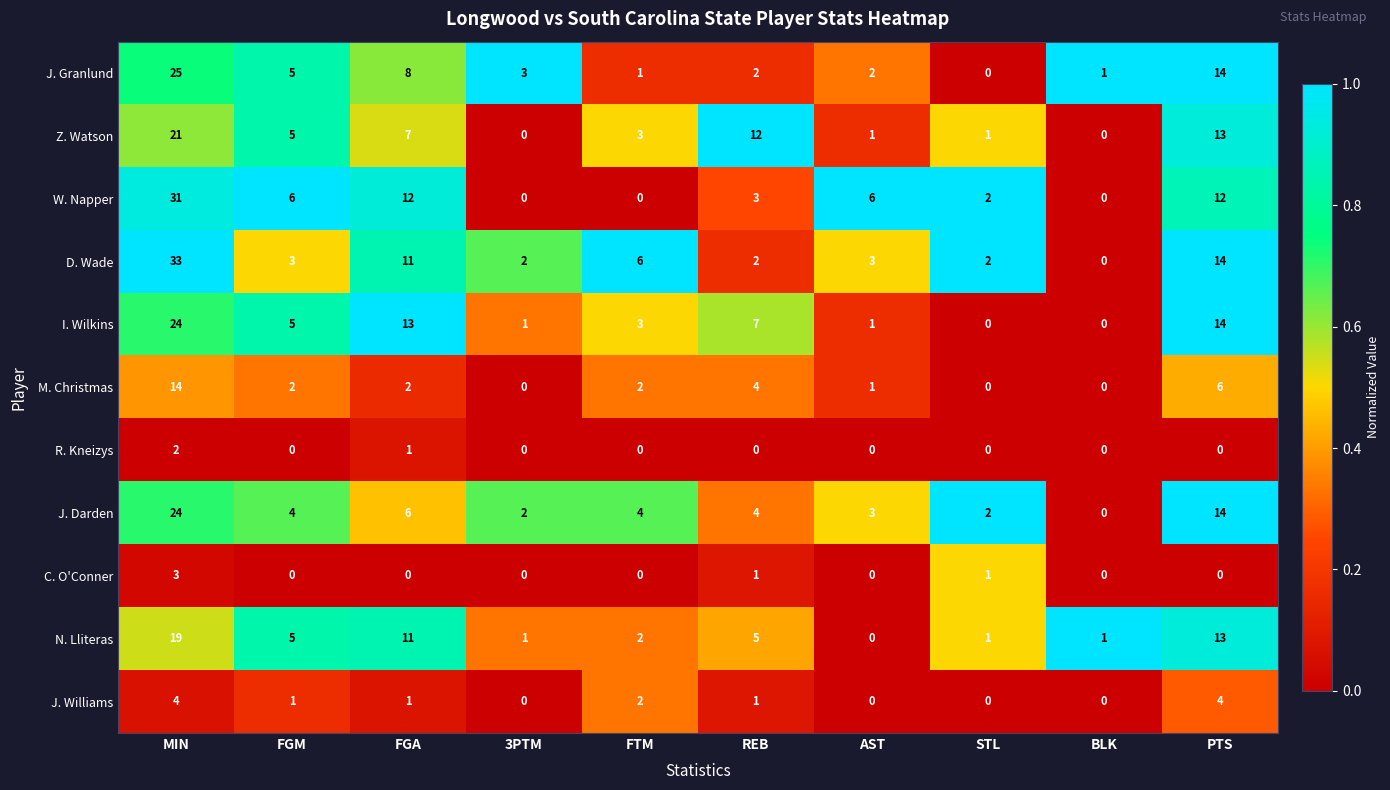

Is it true that I. Wilkins equals 21 at FGA?

False